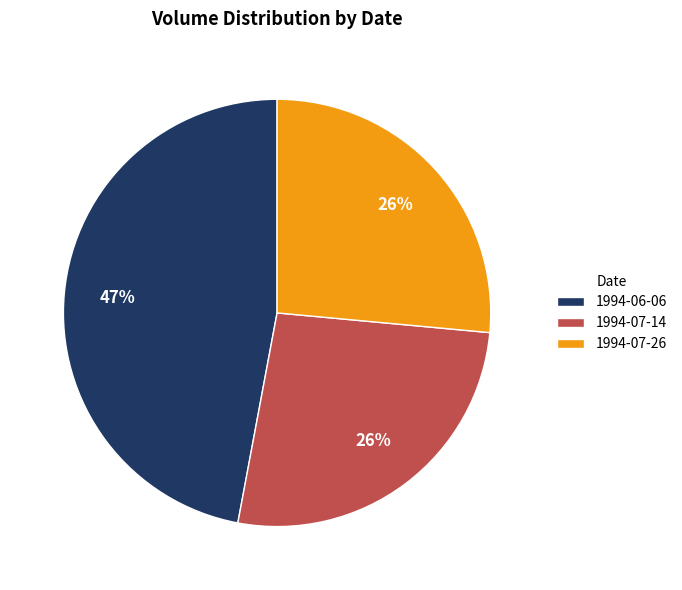

Combined, do 1994-07-26 and 1994-07-14 account for over 50%?

Yes